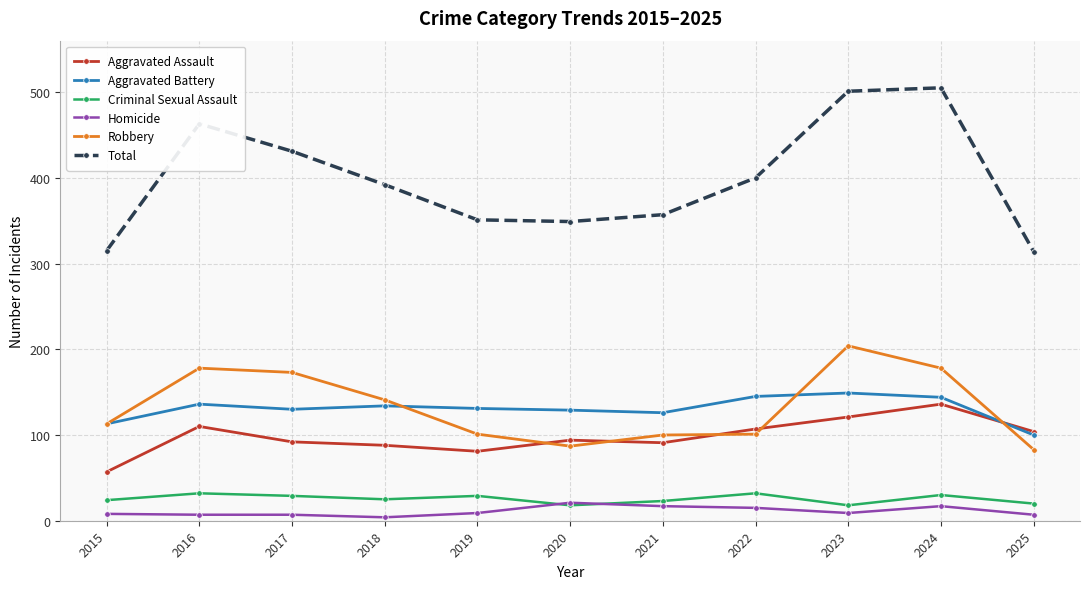

What is the difference between the highest and lowest values at 2021?

340